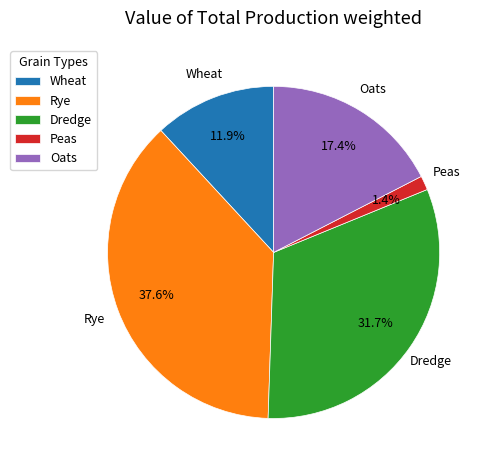

How many slices are in this pie chart?

5